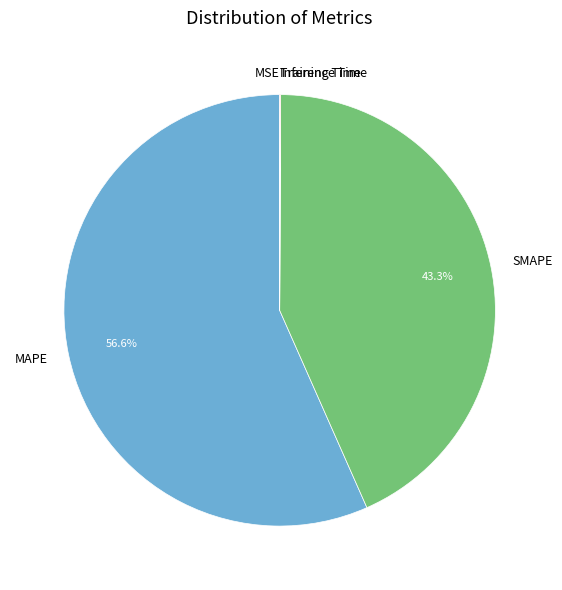

How much of the chart is everything except SMAPE?

56.7%